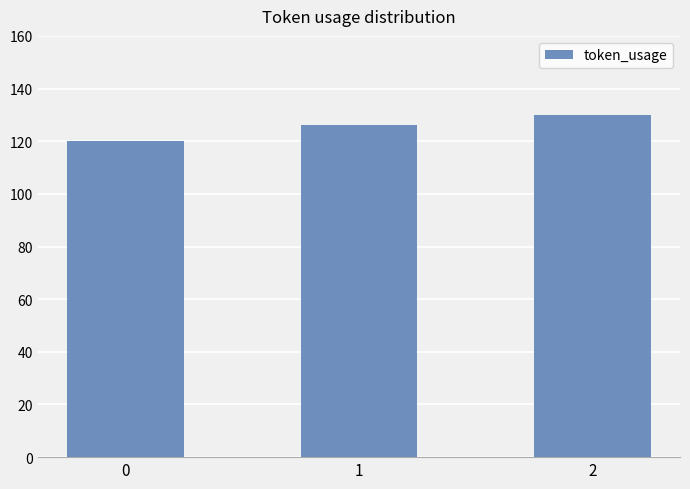

Which label corresponds to the largest value in the chart?

2